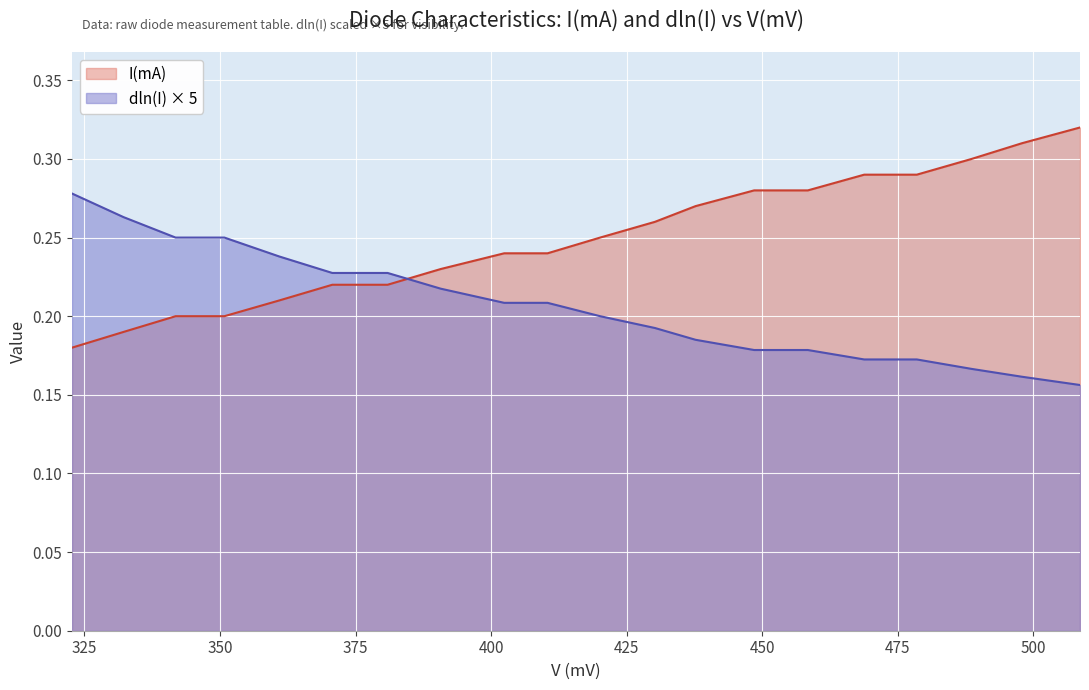

What is the sum of all dln(I) values?

4.1